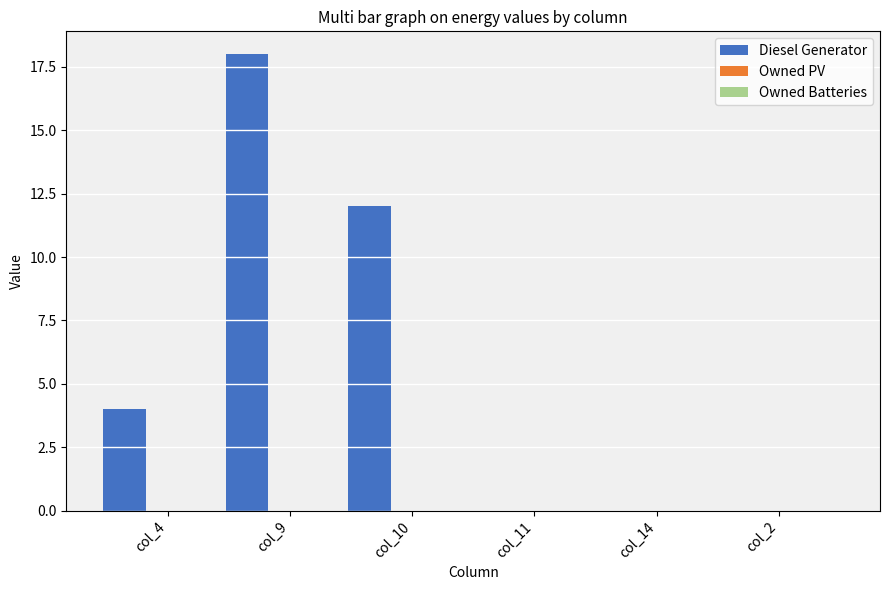

What is the greatest value displayed?

18